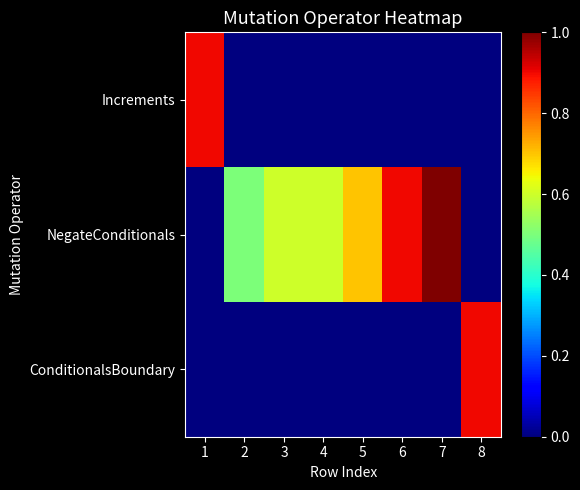

At which category is the sum across all series the highest?

7